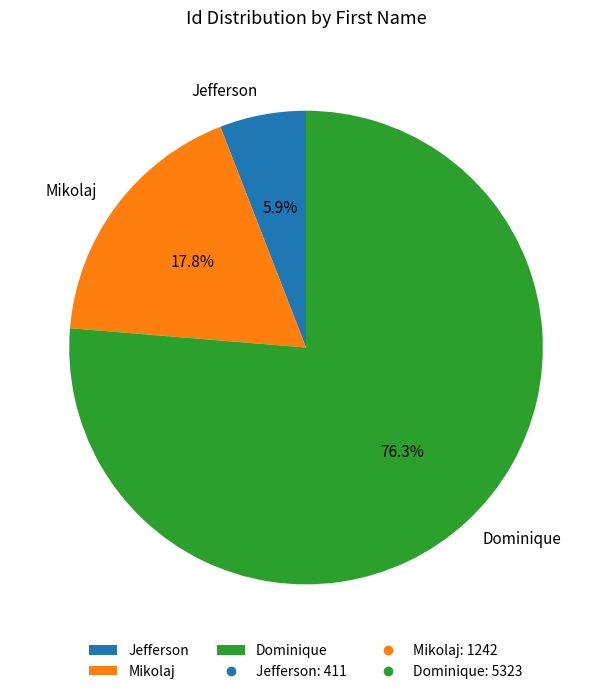

Which has a higher value, Jefferson or Dominique?

Dominique